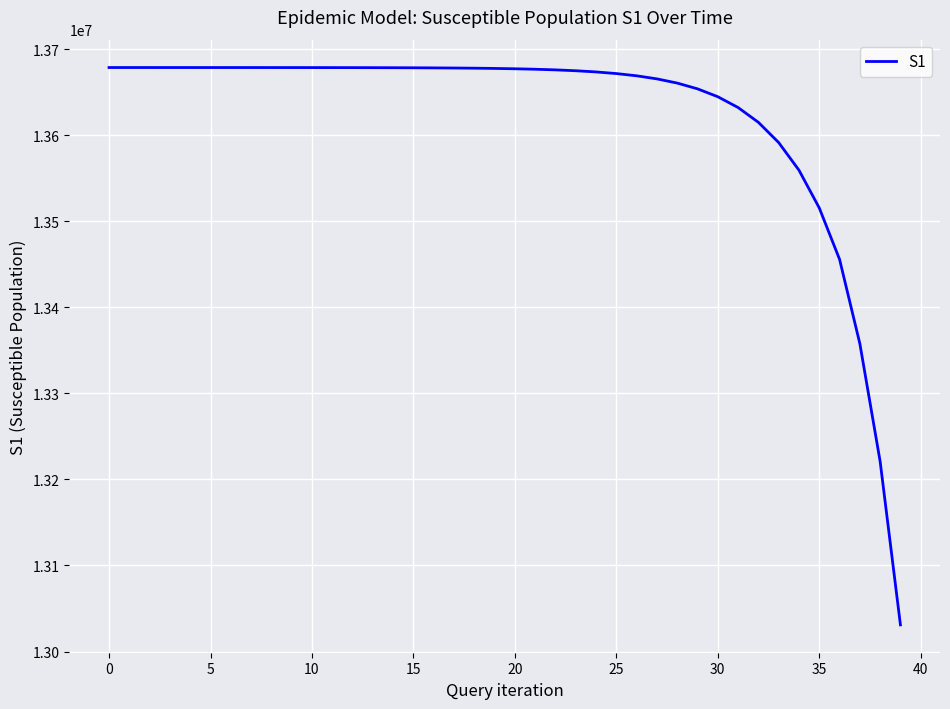

What is the difference between the maximum and minimum values?

647519.0